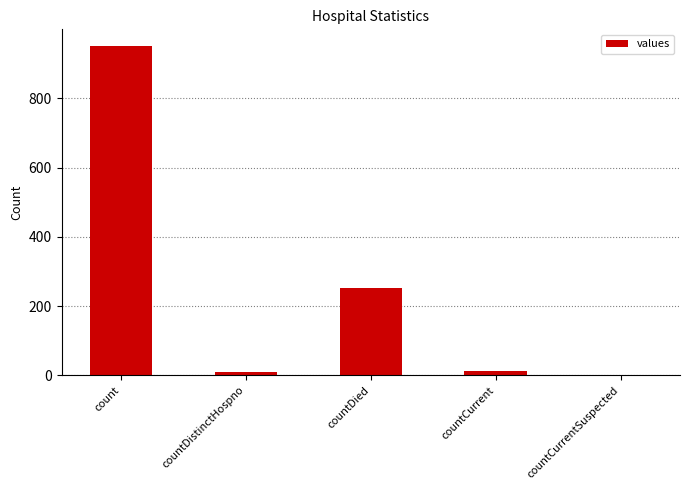

What is the greatest value displayed?

952